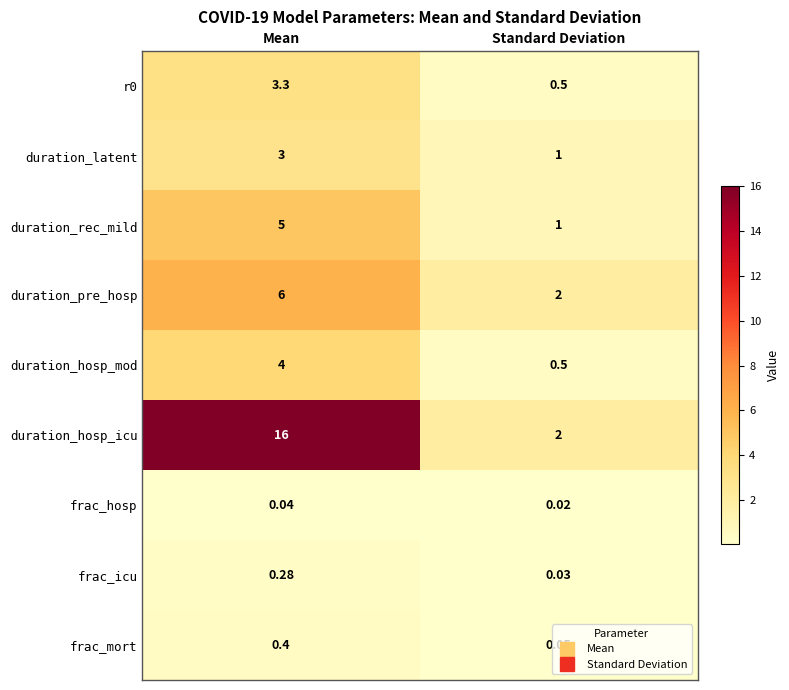

At which category is the sum across all series the highest?

Mean